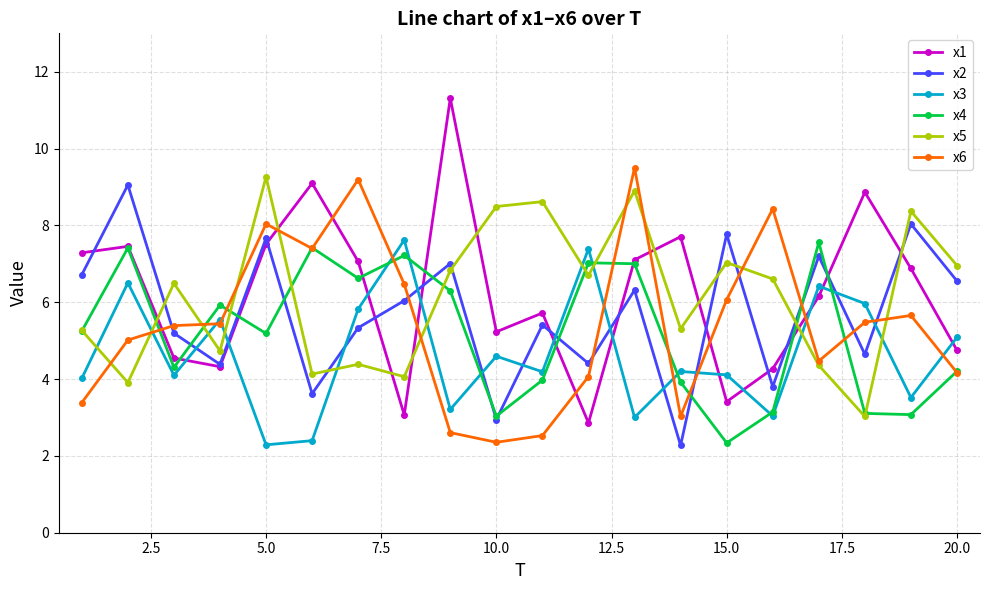

True or false: x1 has more than 2 points higher than both neighbors.

True